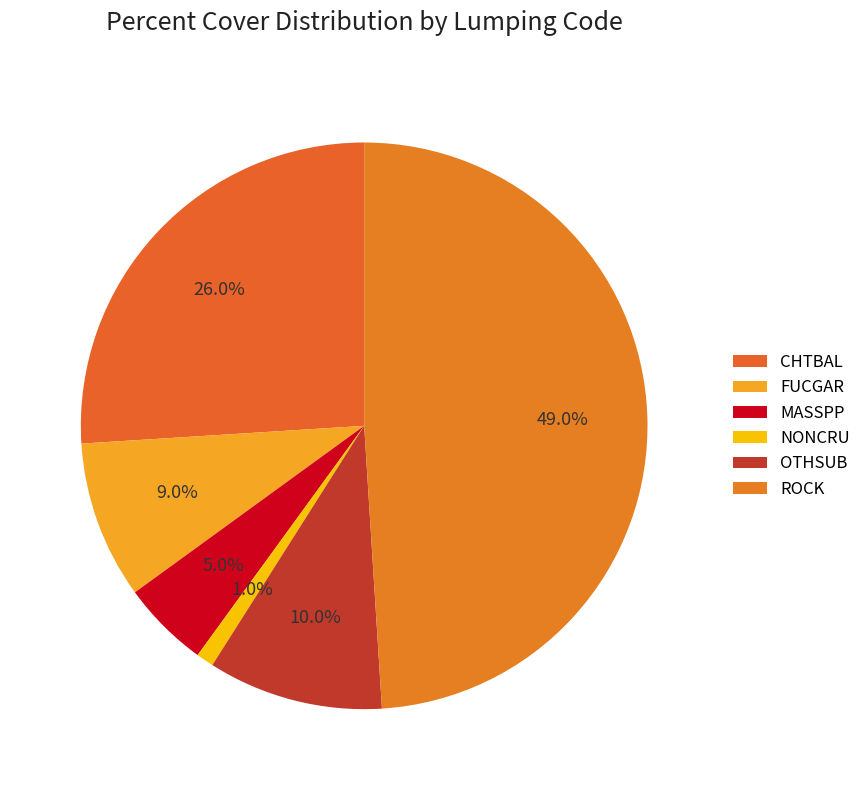

How many slices are in this pie chart?

6